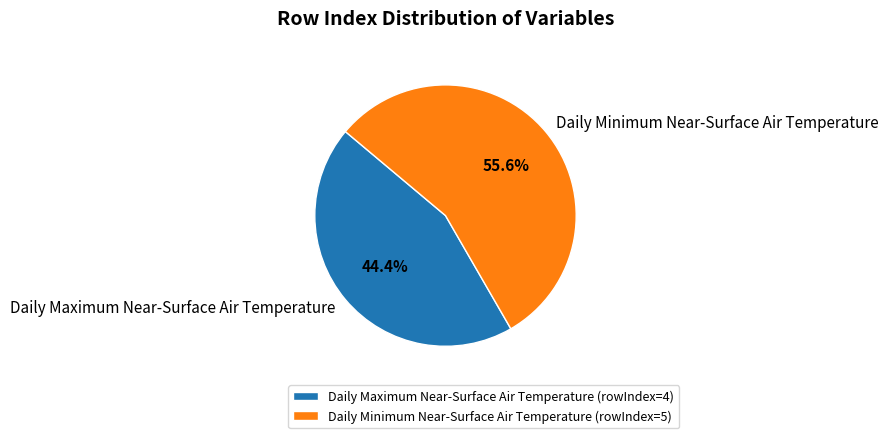

Combined, do Daily Maximum Near-Surface Air Temperature and Daily Minimum Near-Surface Air Temperature account for over 50%?

Yes